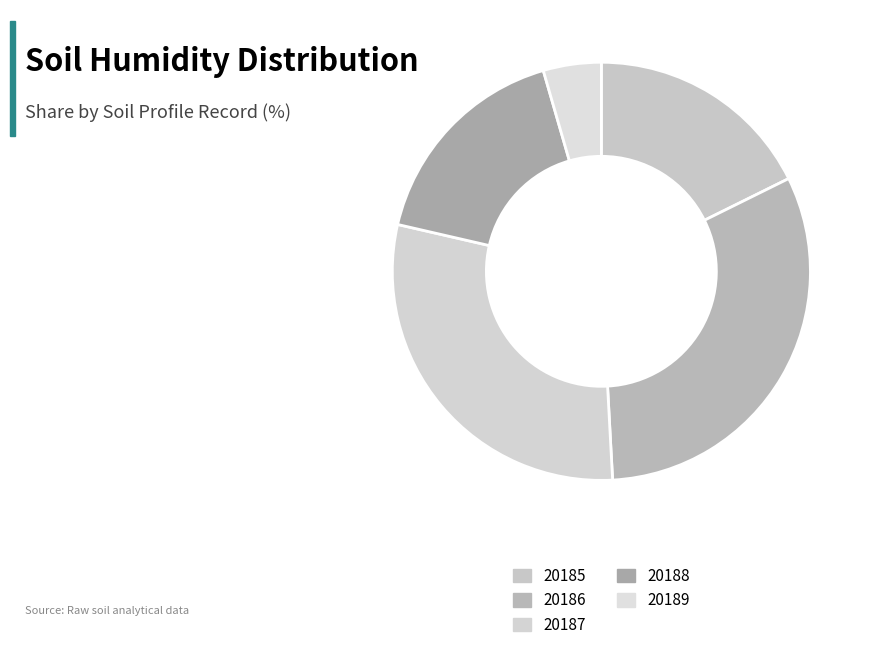

What percentage is the 20188 slice, to the nearest percent?

17%